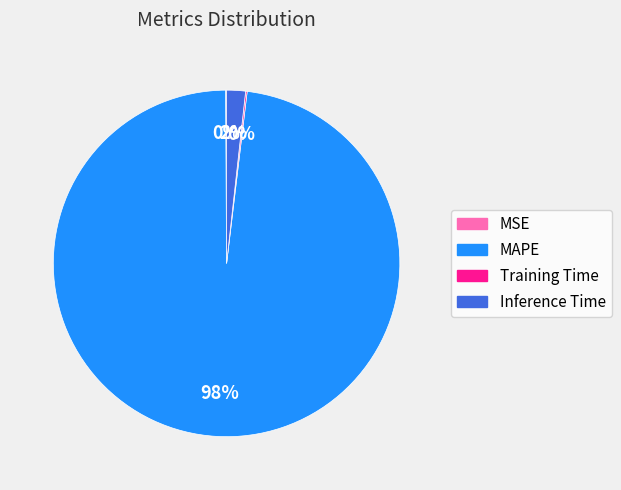

What percentage is the Inference Time slice, to the nearest percent?

2%